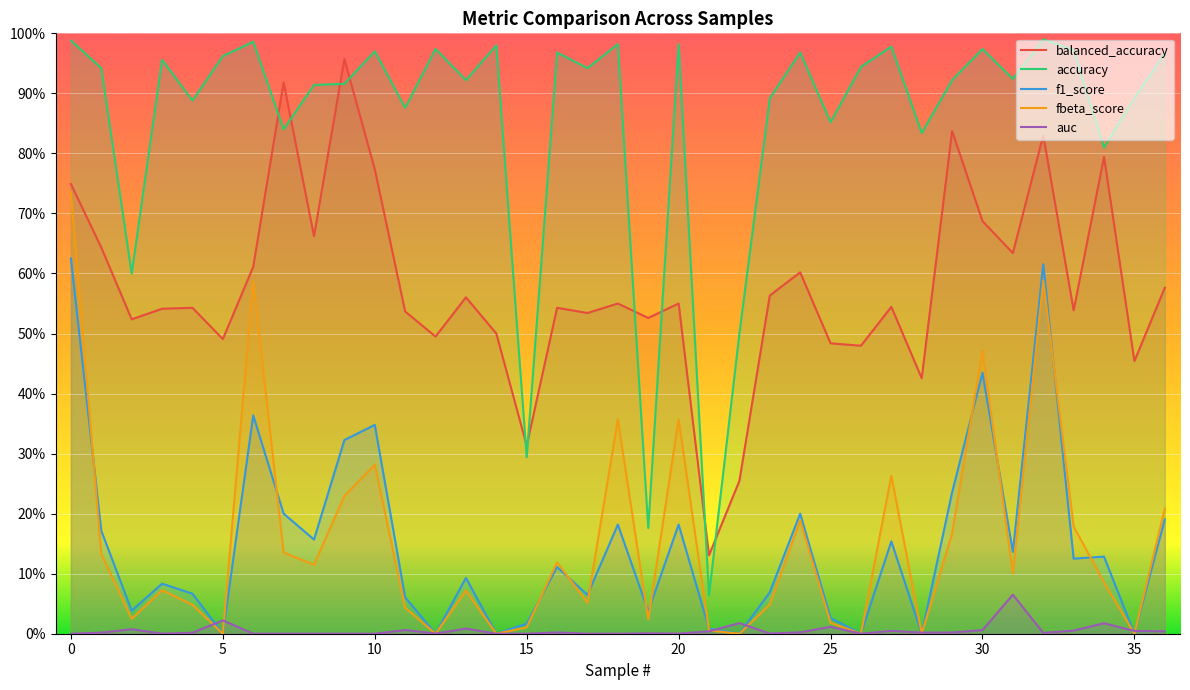

How many lines are shown in the chart?

5